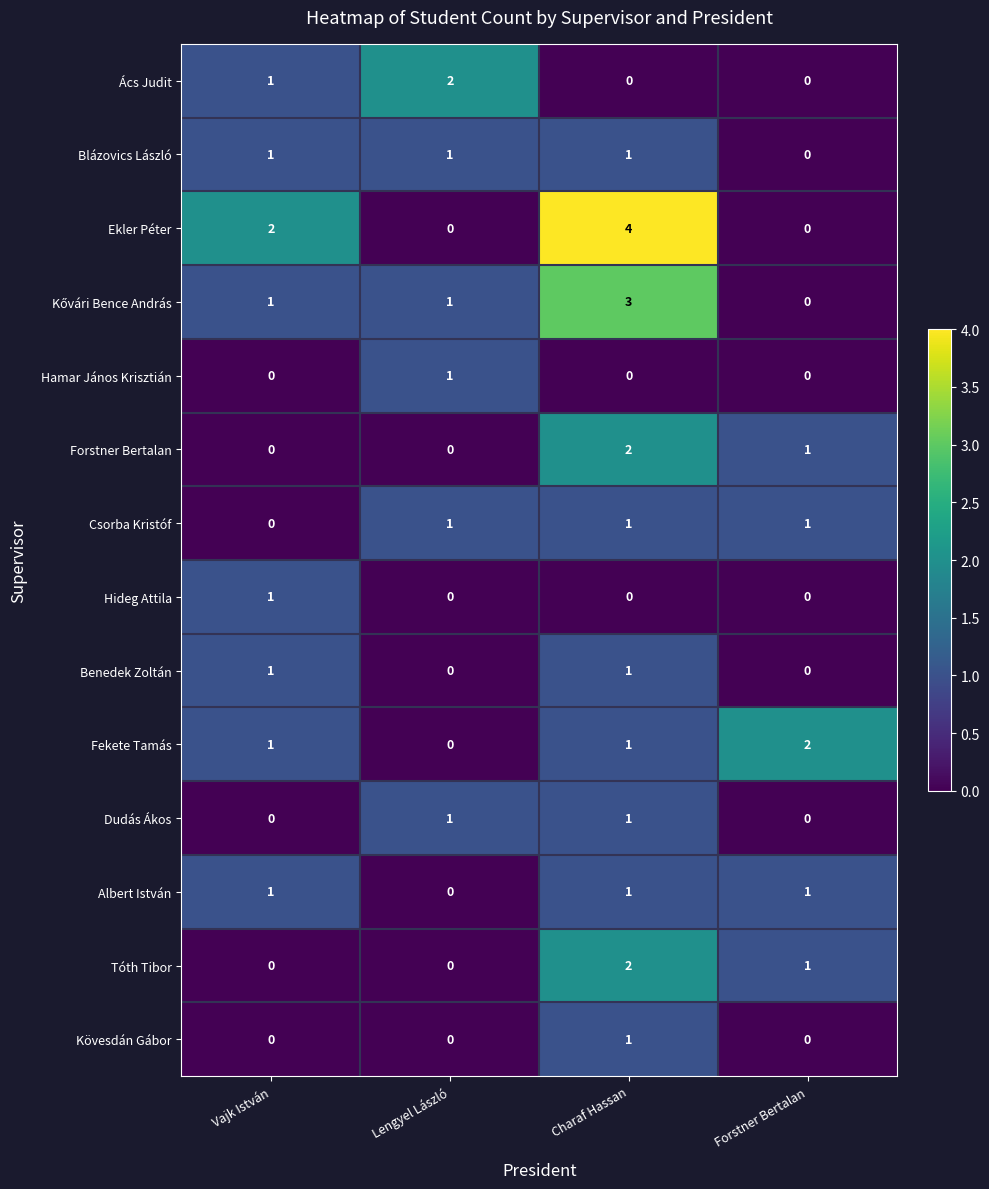

What is the sum of all Tóth Tibor values?

3